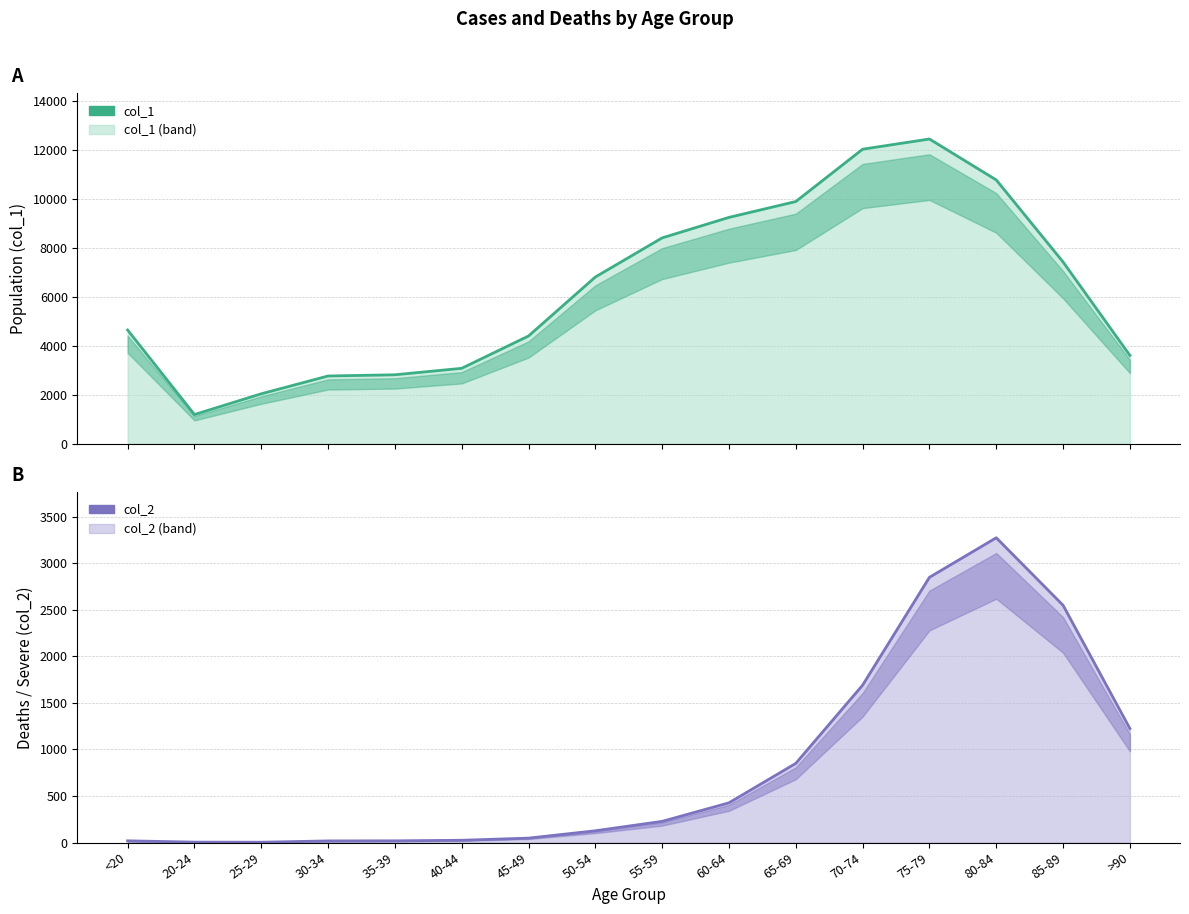

Is the value of col_1 at 20-24 greater than the value of col_2 at >90?

No